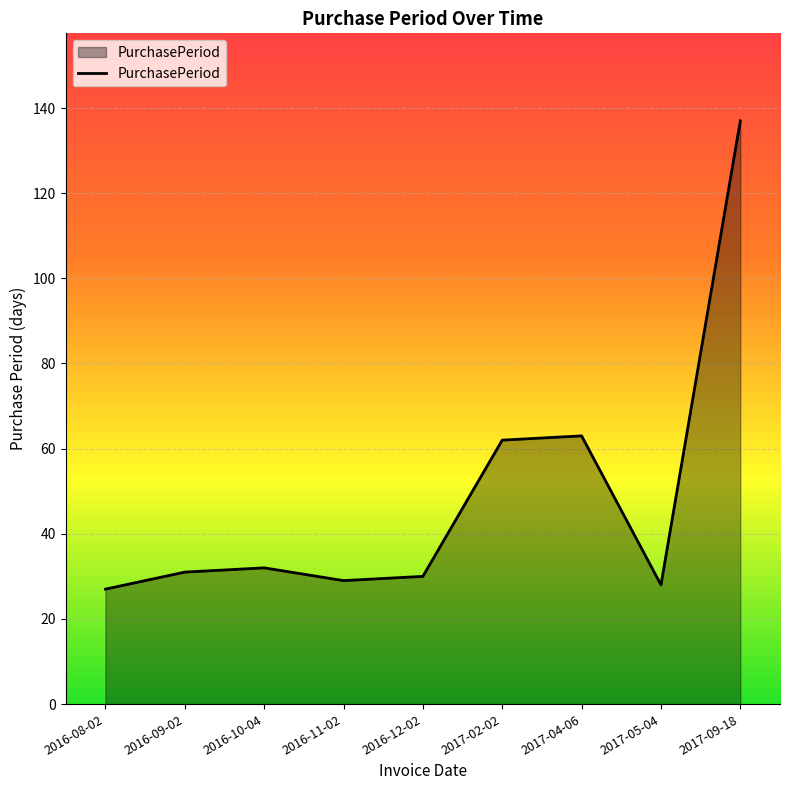

What is the average value?

49